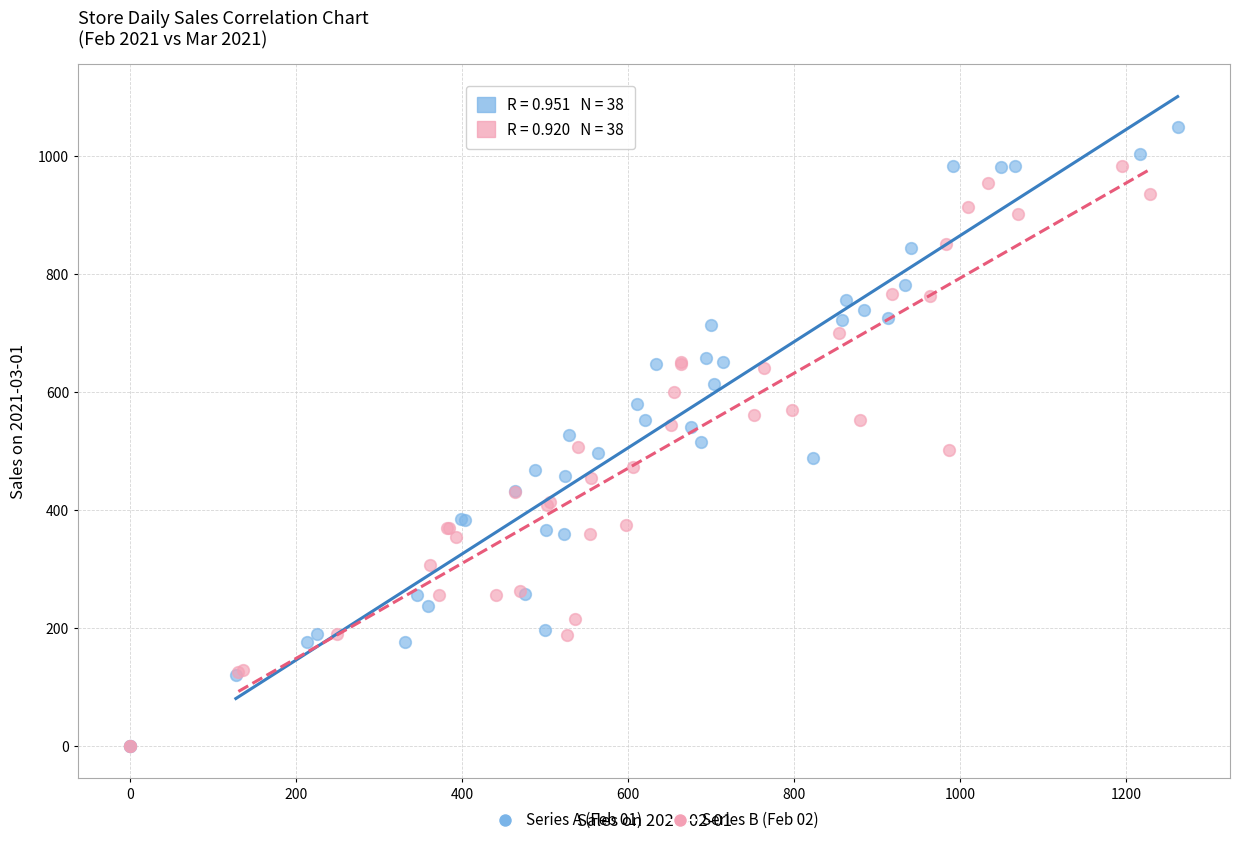

Which series has the largest Y range (max minus min)?

Series A (Feb 01)